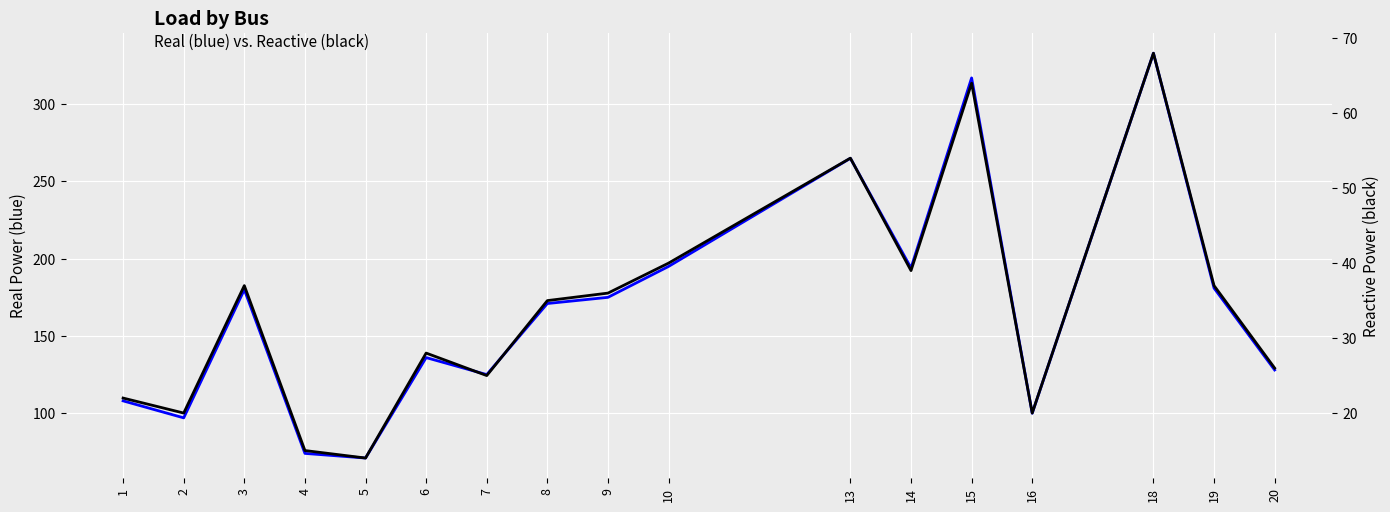

In real, how many points are lower than both neighbors (excluding endpoints)?

5